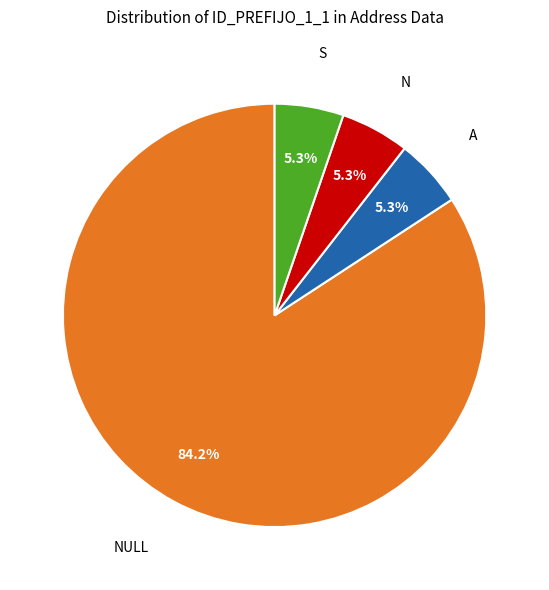

How much of the chart is everything except N?

94.7%